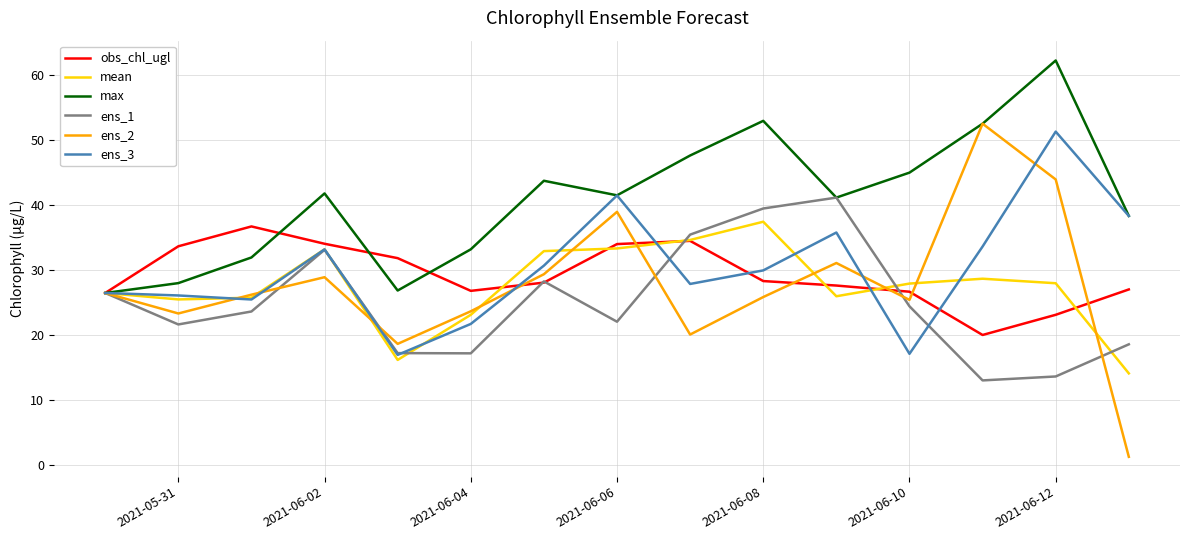

What is the greatest value displayed?

62.2